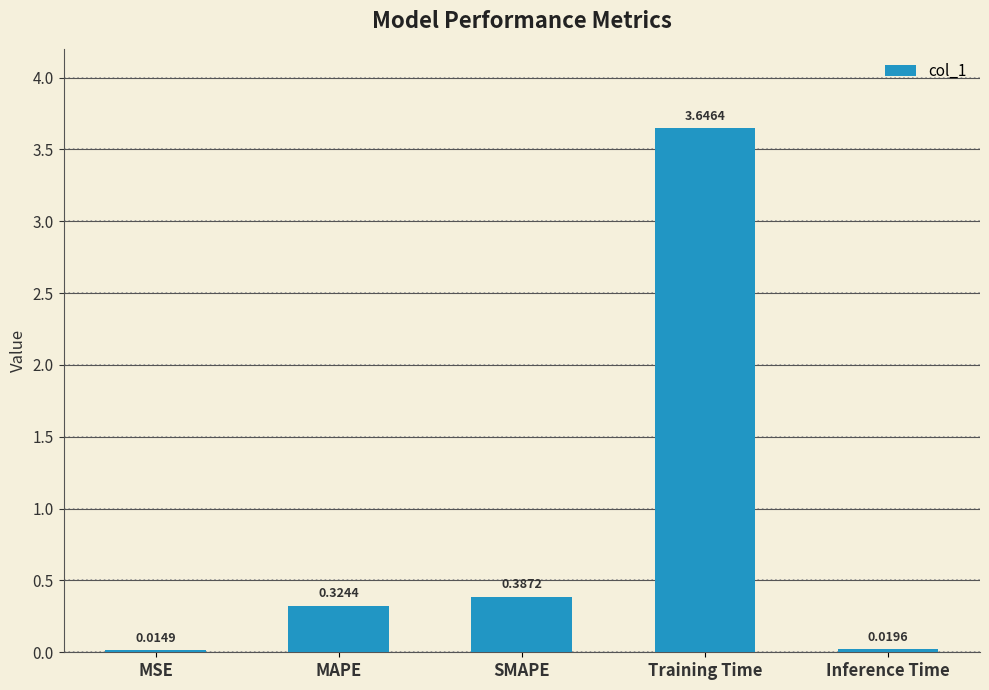

What position from the left is MAPE?

2